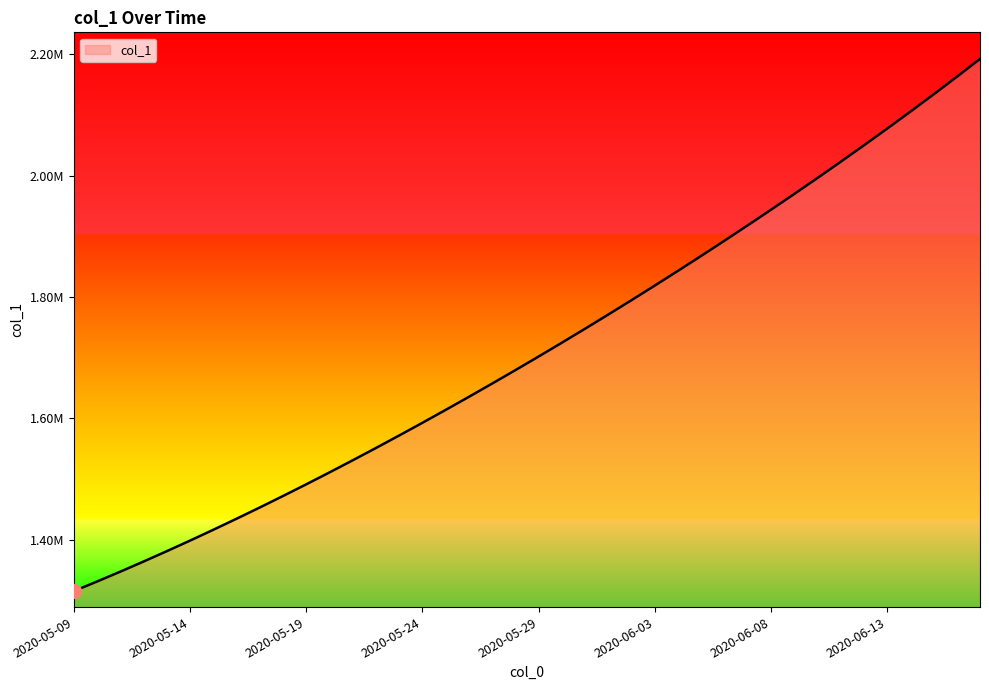

Which category has the lowest value across all series?

2020-05-09